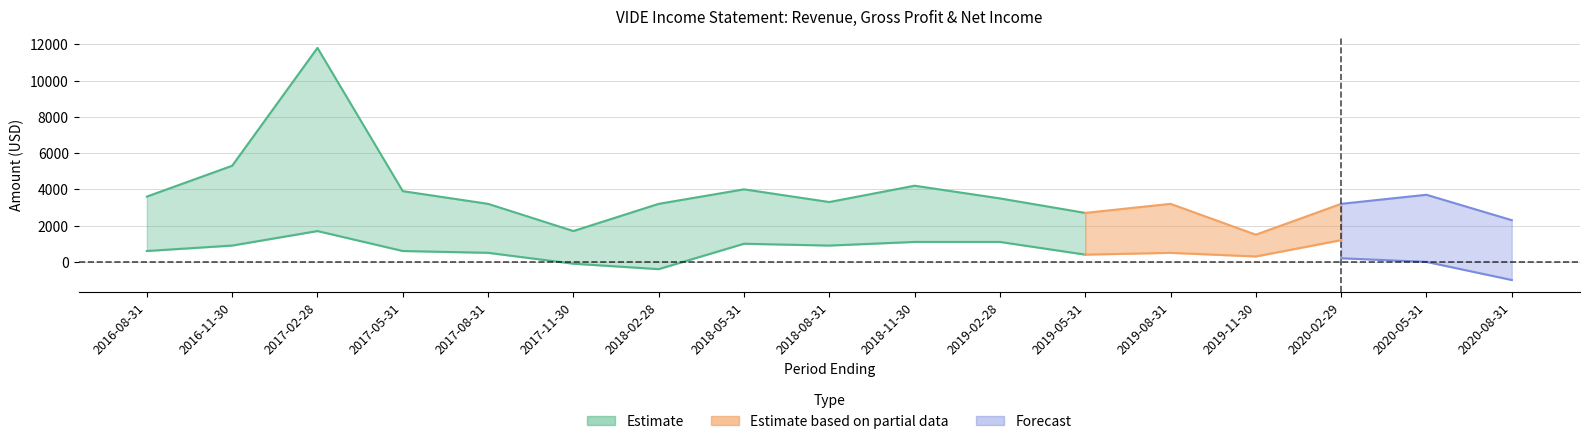

What is the label of the 11th point from the right?

2018-02-28